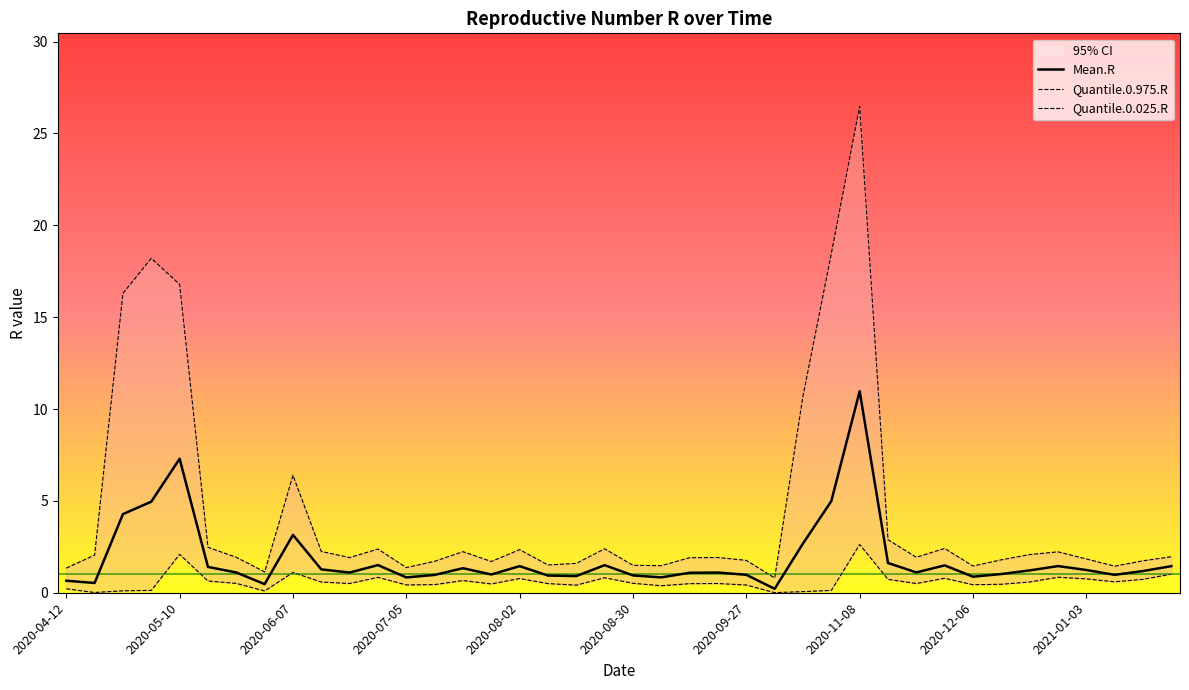

True or false: Quantile.0.975.R and Mean.R cross at least once.

False